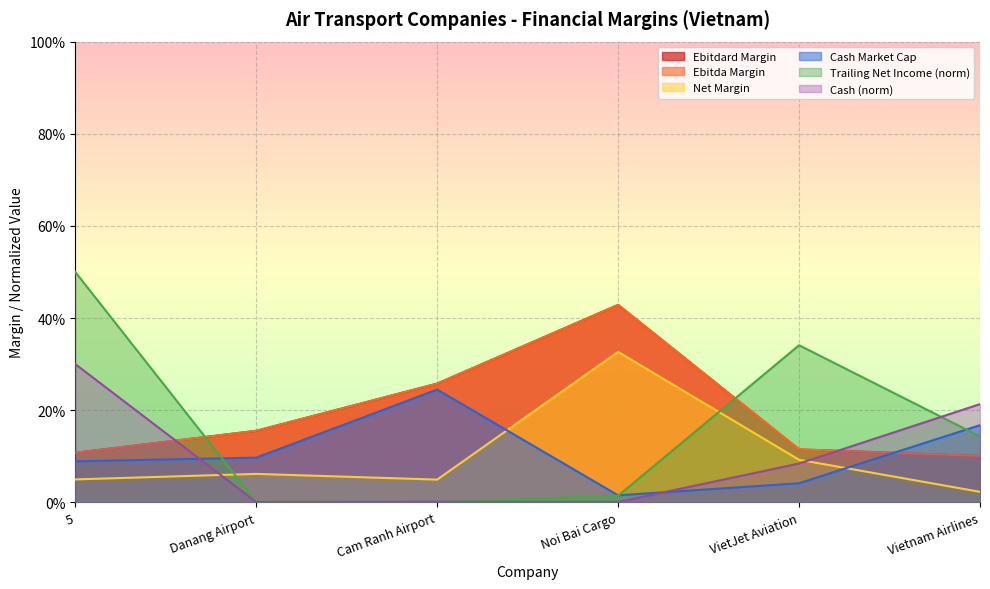

What is the total value across all series at Cam Ranh Airport?

0.8